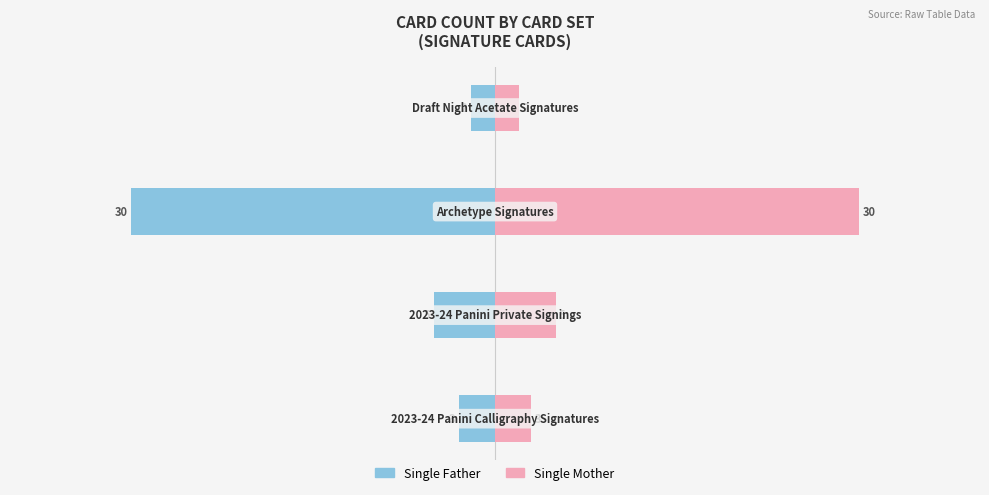

What is the difference between the maximum and minimum values in the Single Father series?

28